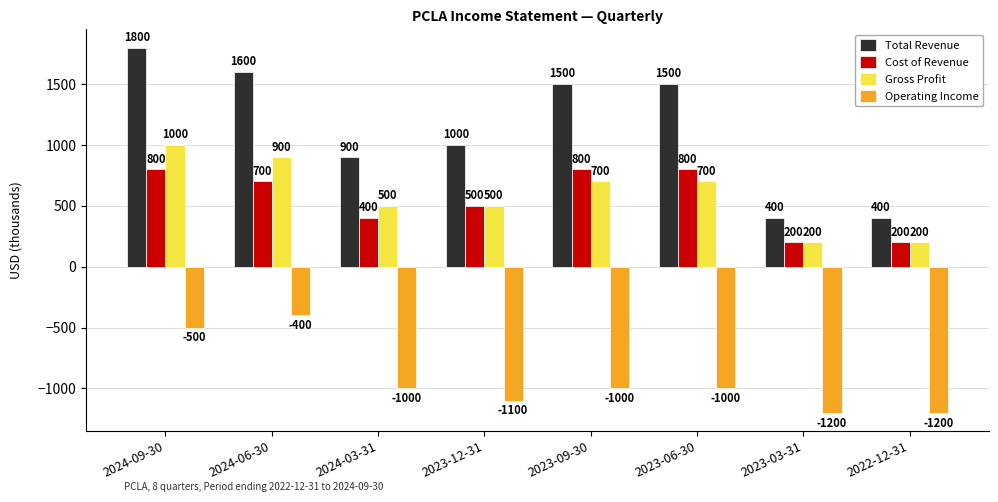

Read the Total Revenue value at 2023-06-30, to the nearest 50.

1500